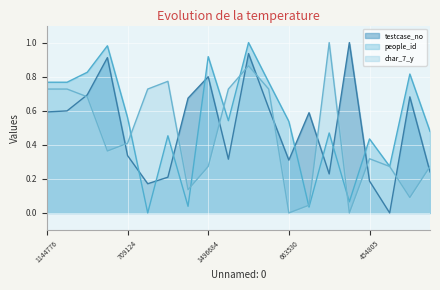

What is the label of the 12th point from the left?

1182468